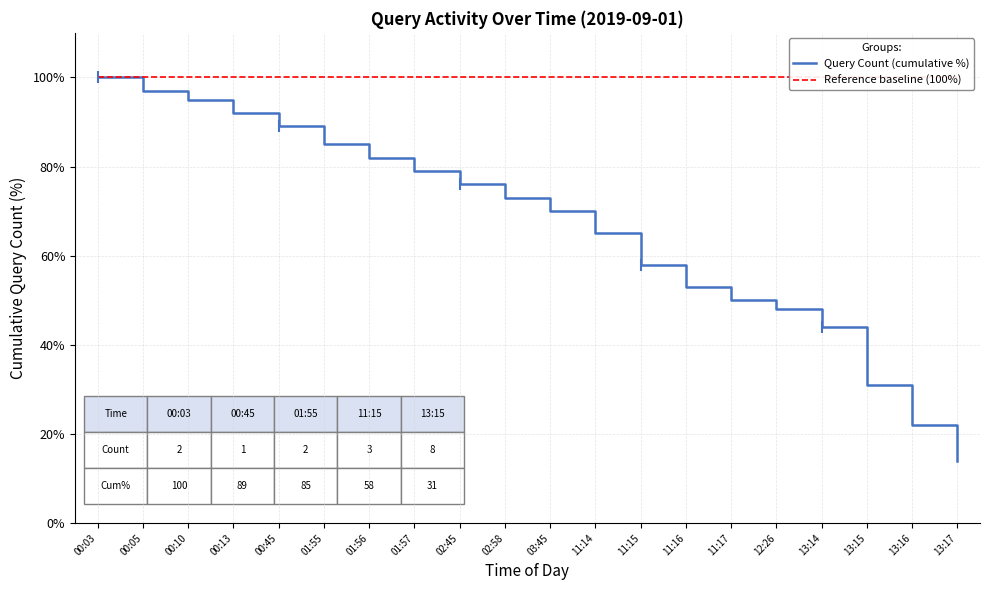

Reading left to right, transcribe all the data shown in this chart.

Query Count (cumulative %): 100	97	95	92	89	85	82	79	76	73	70	65	58	53	50	48	44	31	22	14
Reference baseline (100%): 100	100	100	100	100	100	100	100	100	100	100	100	100	100	100	100	100	100	100	100